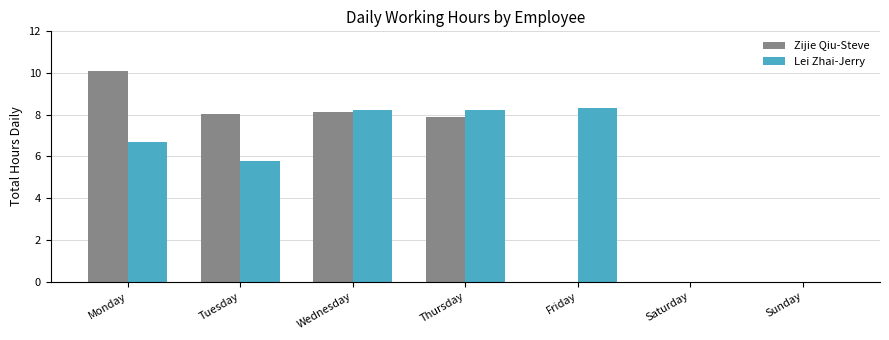

How many distinct data groups are displayed?

2